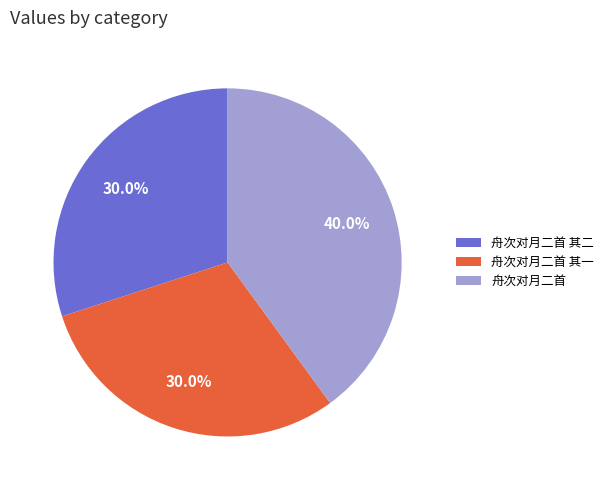

Which category has the biggest portion of the pie?

舟次对月二首